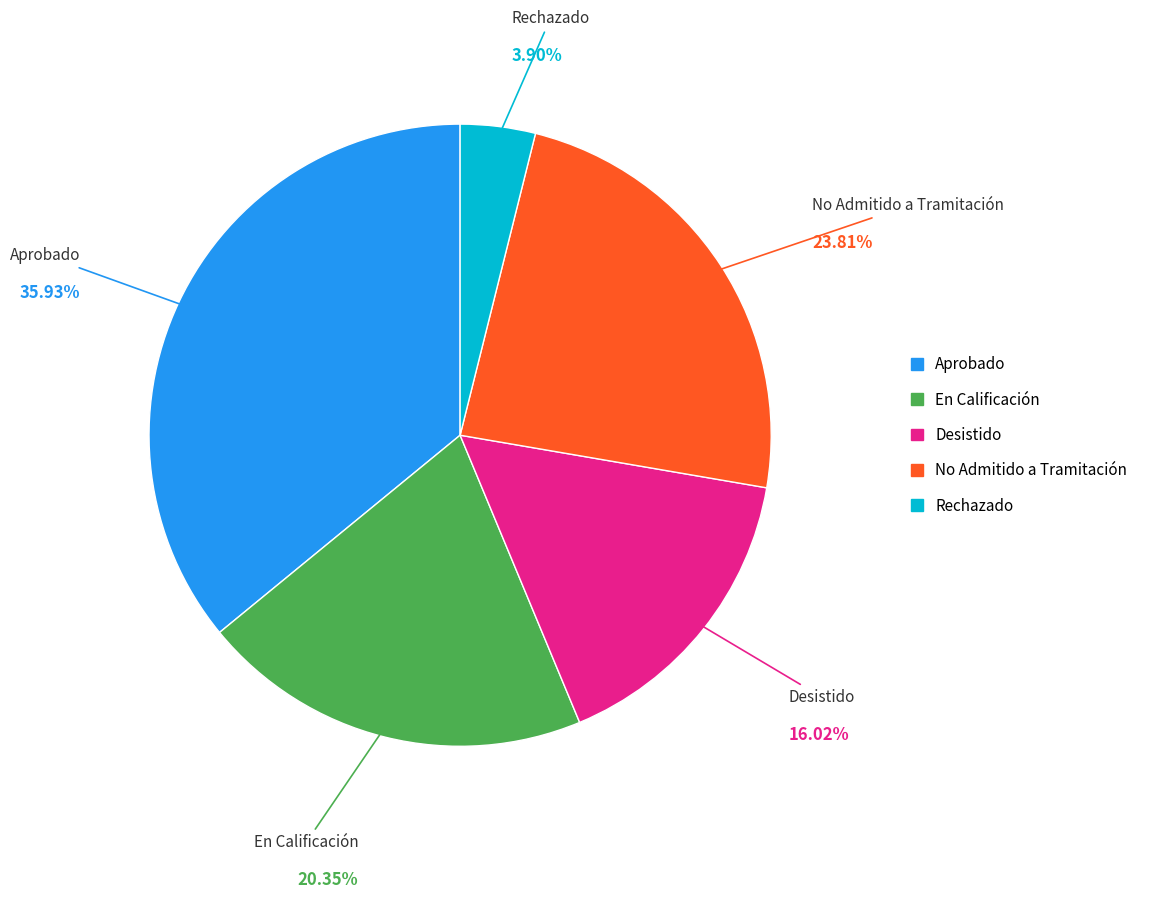

To the nearest percent, what is the combined percentage of En Calificación and No Admitido a Tramitación?

44%